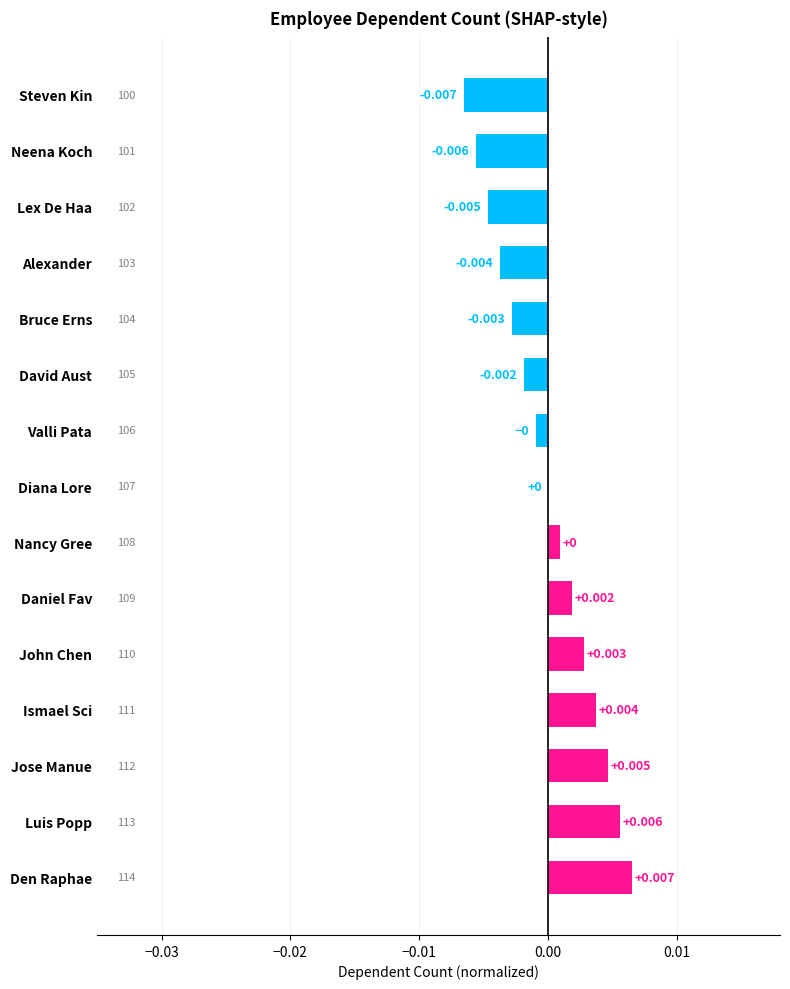

At which label is the value closest to 0?

Diana Lore